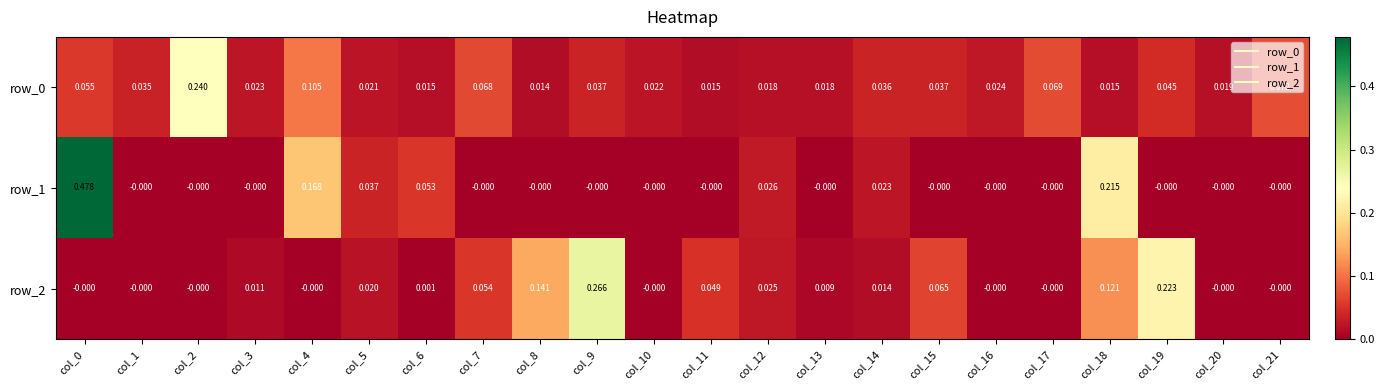

Is the value of row_0 at col_4 greater than the value of row_2 at col_9?

No